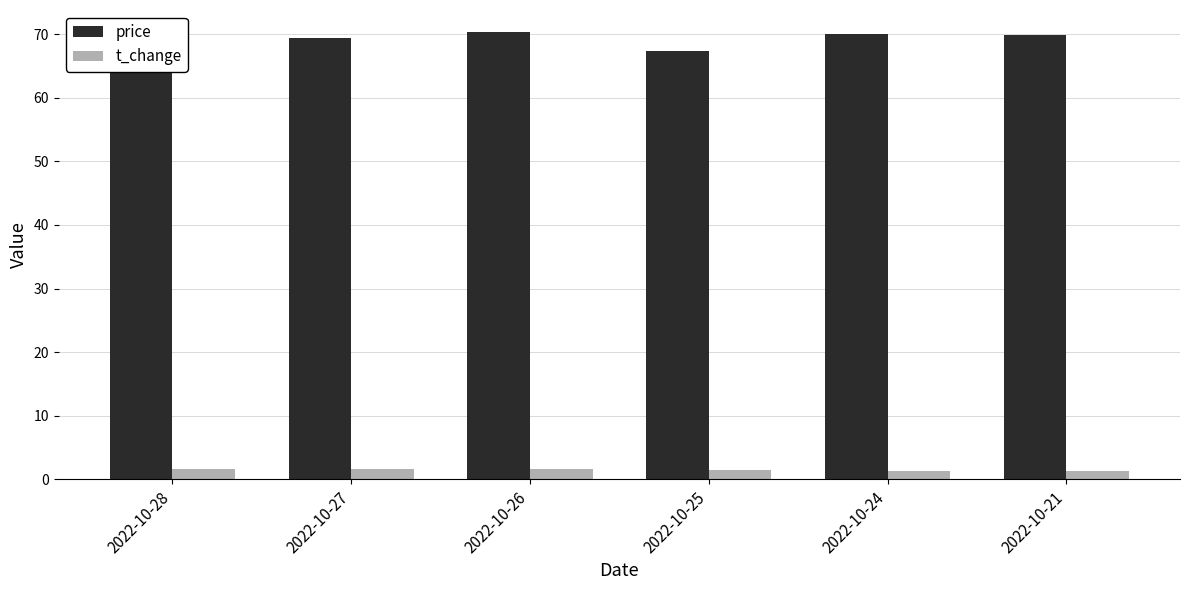

At which category is the sum across all series the highest?

2022-10-26